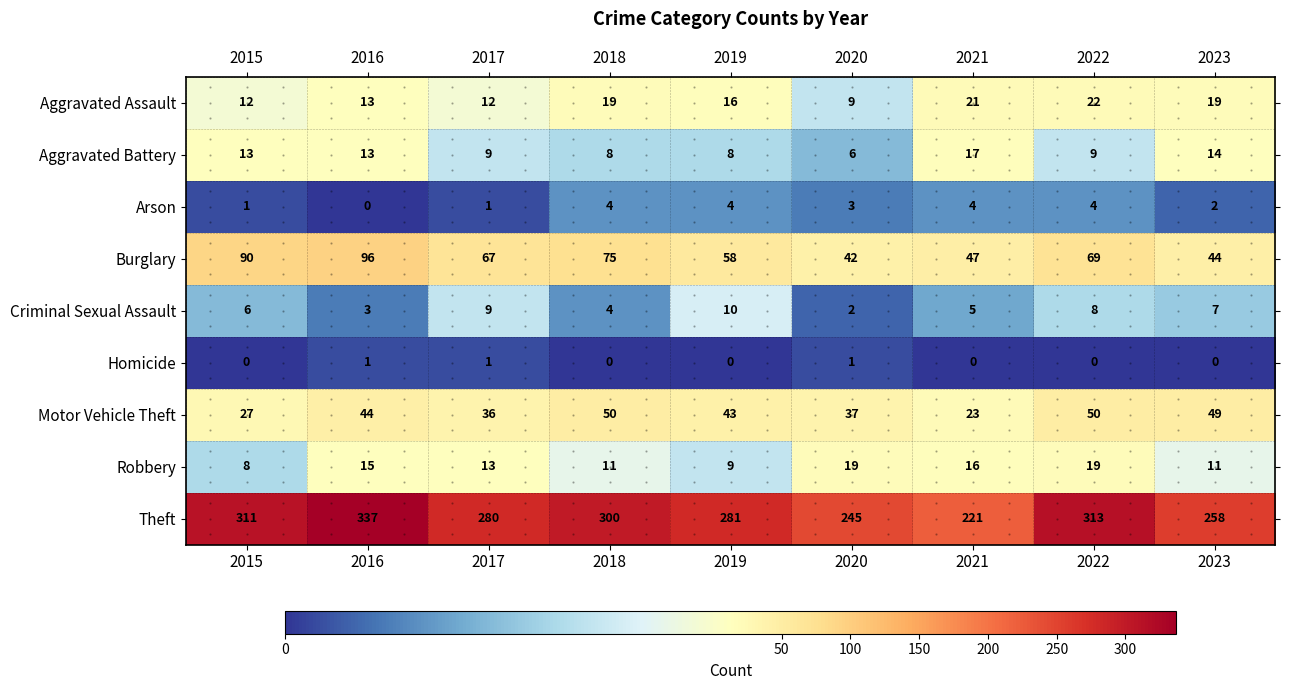

The Robbery series shows 11 at 2015. True or false?

False